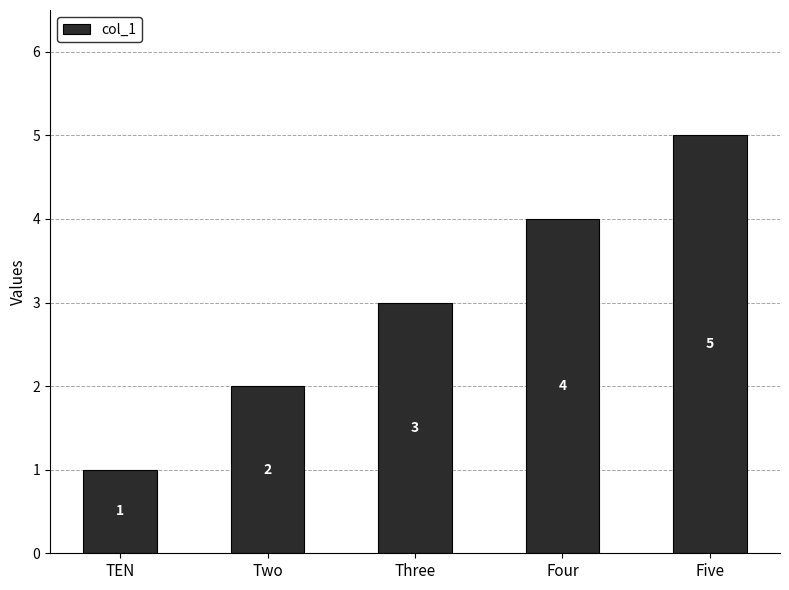

Which label corresponds to the largest value in the chart?

Five